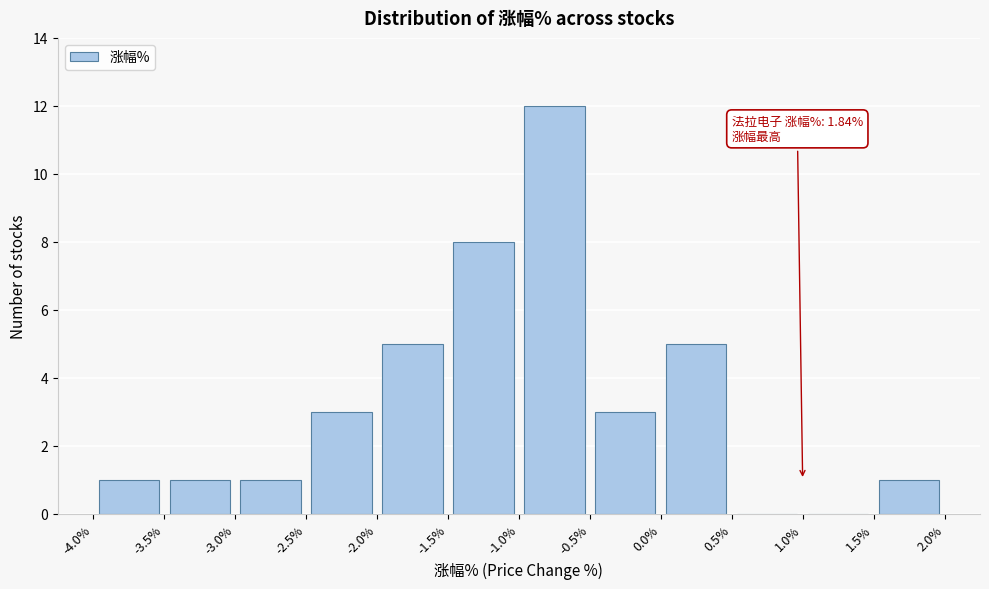

Which range on the x-axis has the tallest bar?

-1.0% to -0.5%